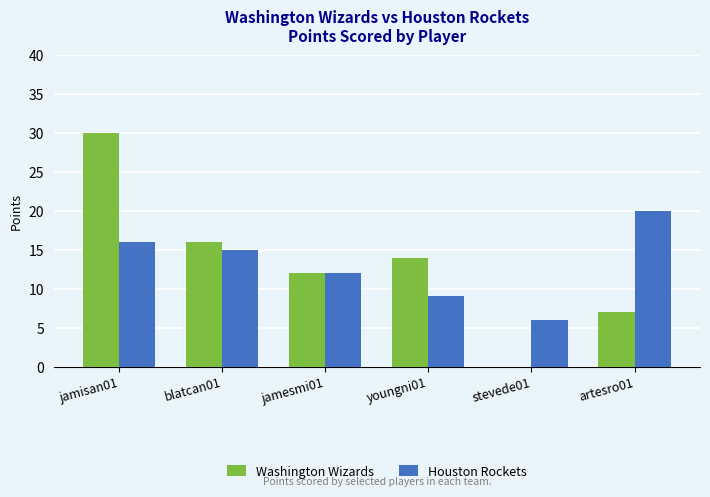

Reading left to right, list all the values displayed in this chart.

Washington Wizards: 30	16	12	14	0	7
Houston Rockets: 16	15	12	9	6	20